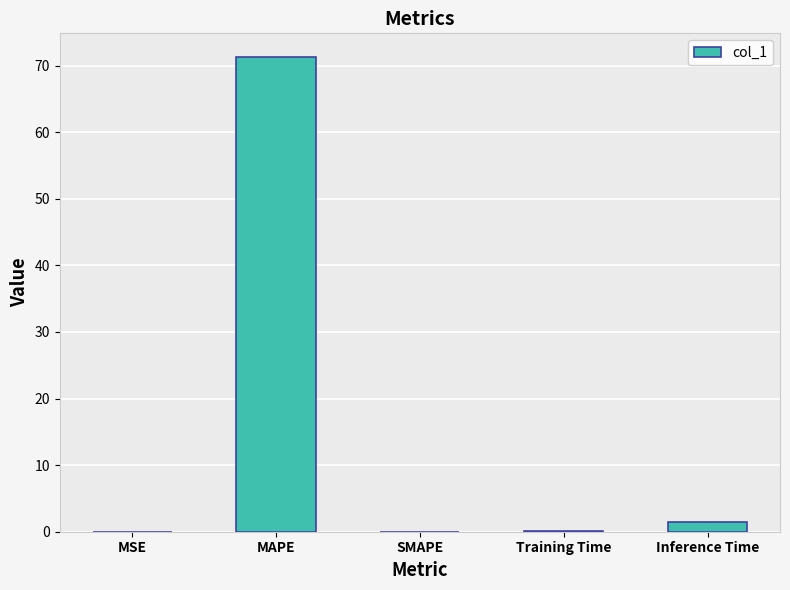

What is the average value?

14.6